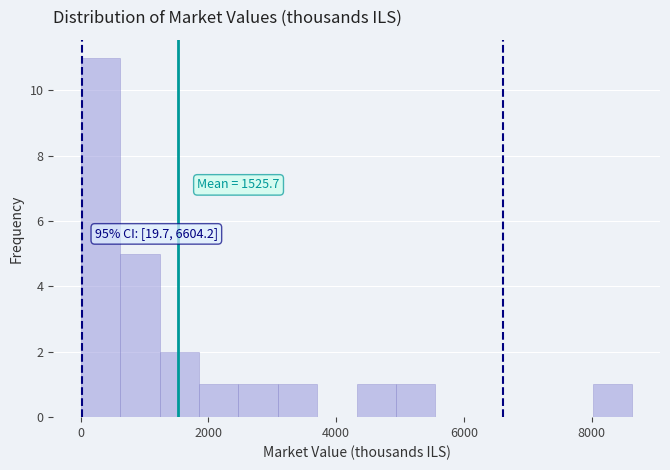

Read against the x-axis, roughly where is the centre of the tallest bar?

400